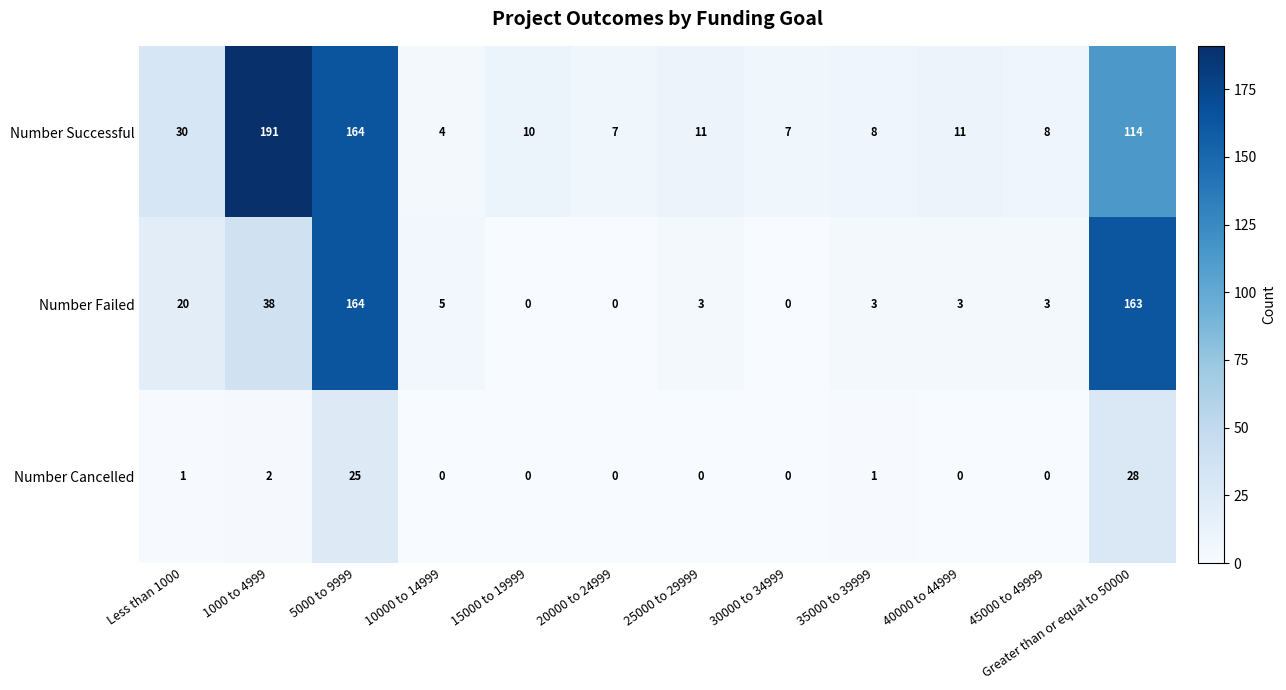

What is the total value across all series at 25000 to 29999?

14